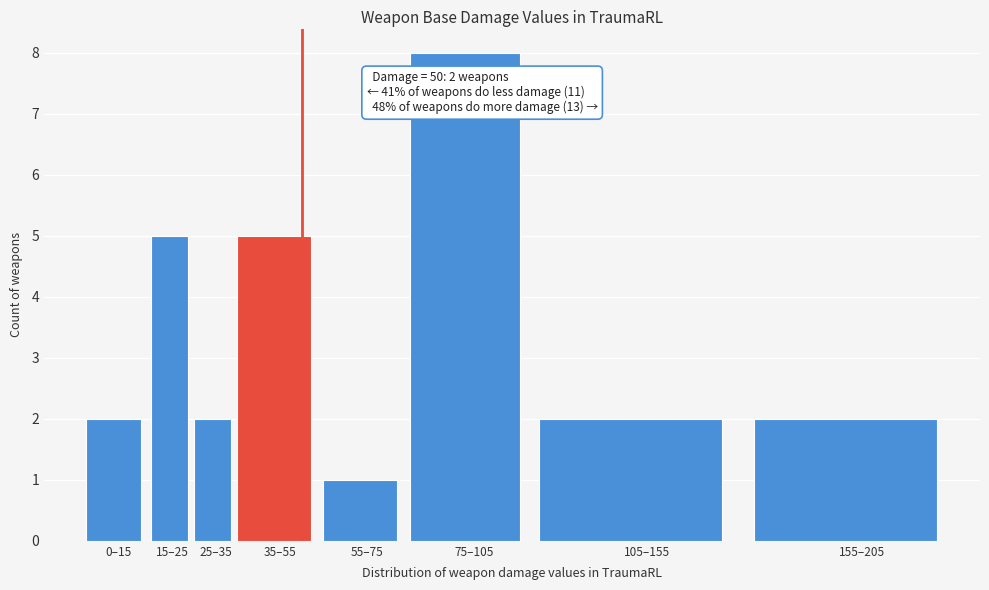

Reading left to right, extract all data points from this chart.

2	5	2	5	1	8	2	2